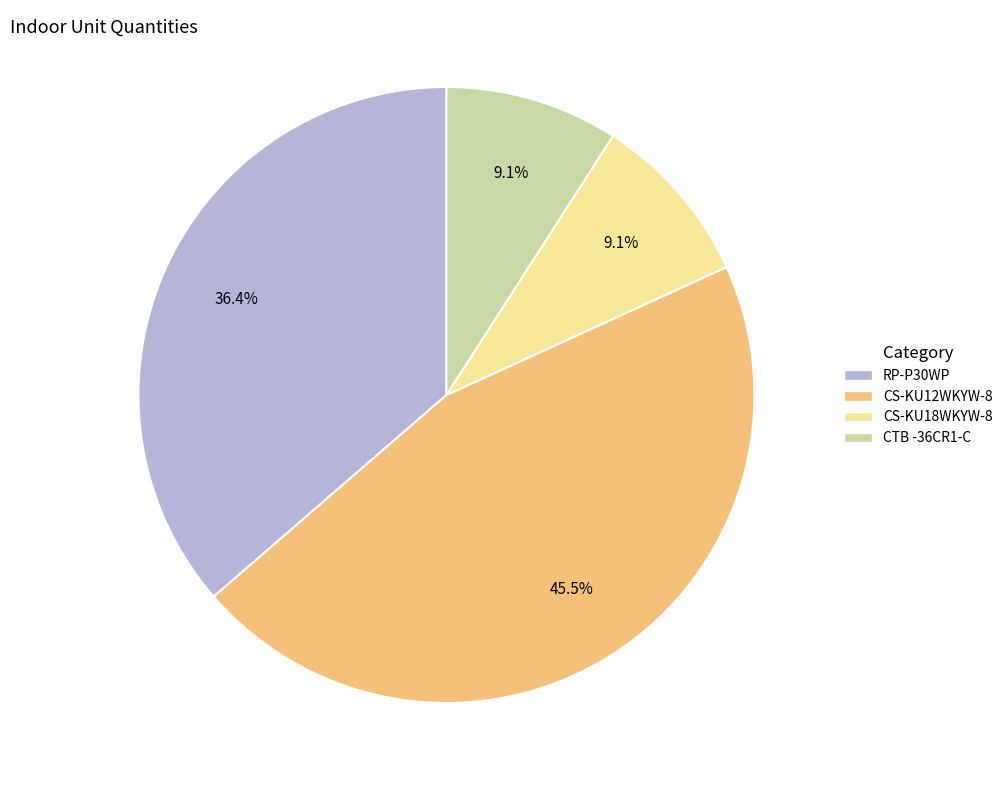

How many segments does this pie chart have?

4